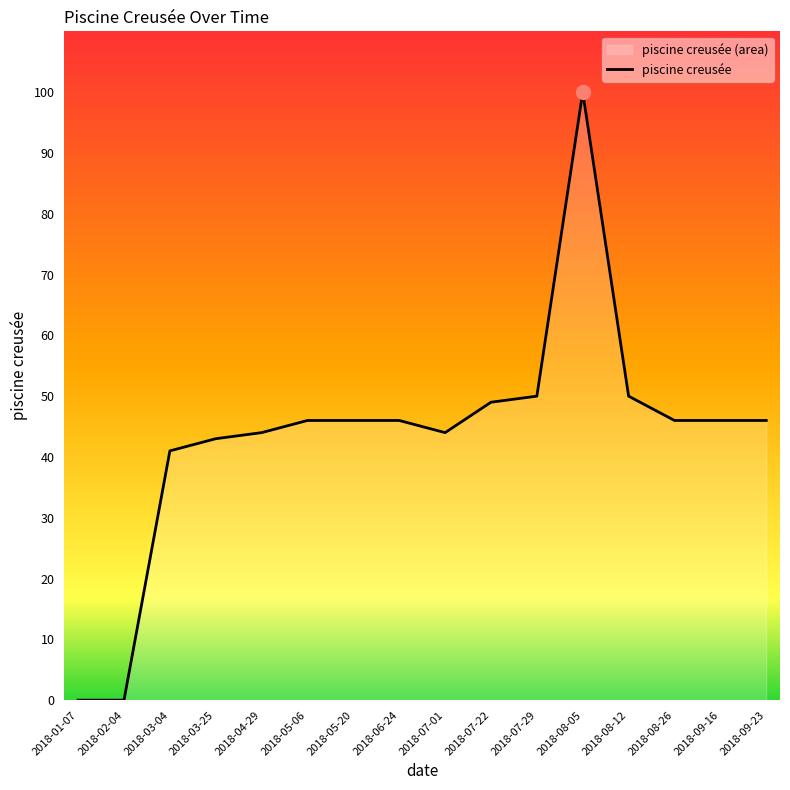

What is the difference between the maximum and minimum values?

100